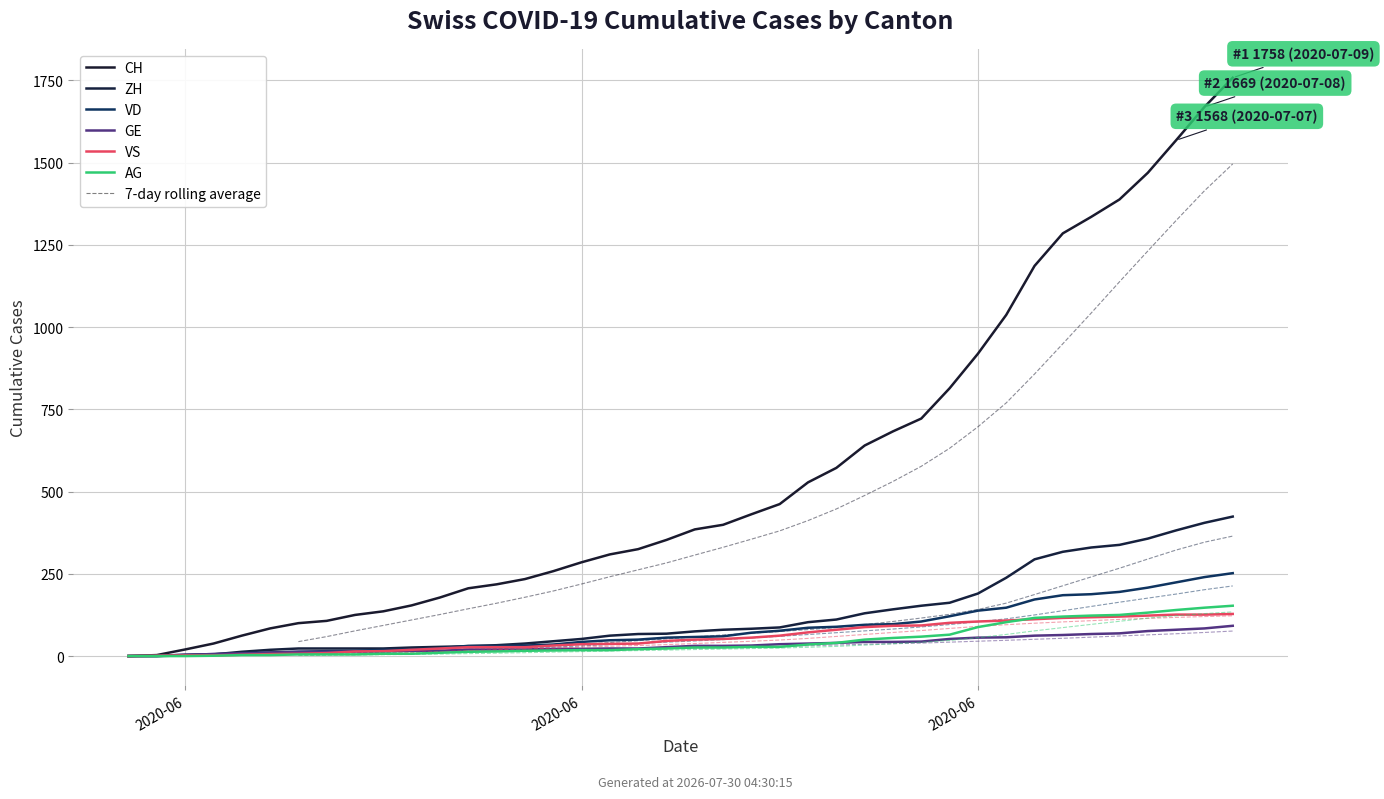

Which category has the highest value in the VD series?

2020-07-09